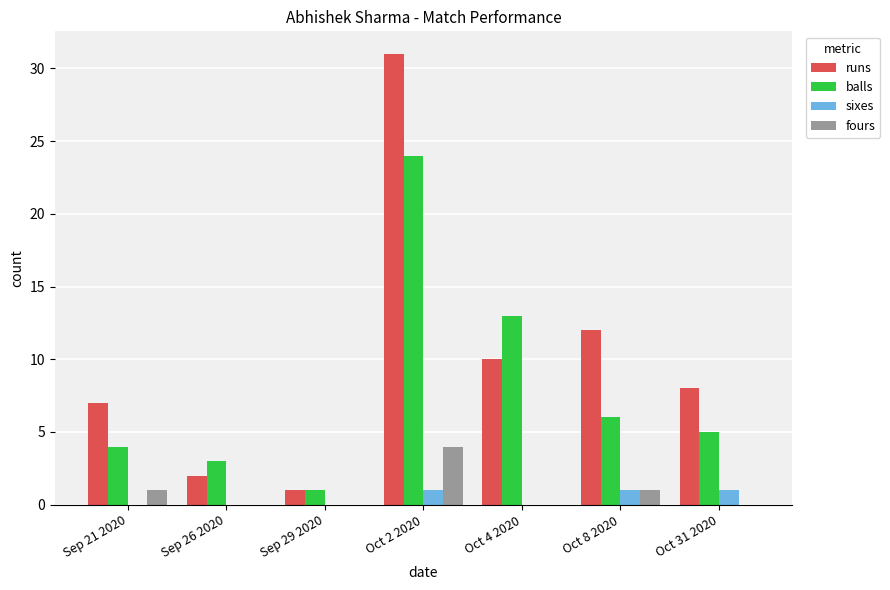

What is the total value across all series at Sep 21 2020?

12